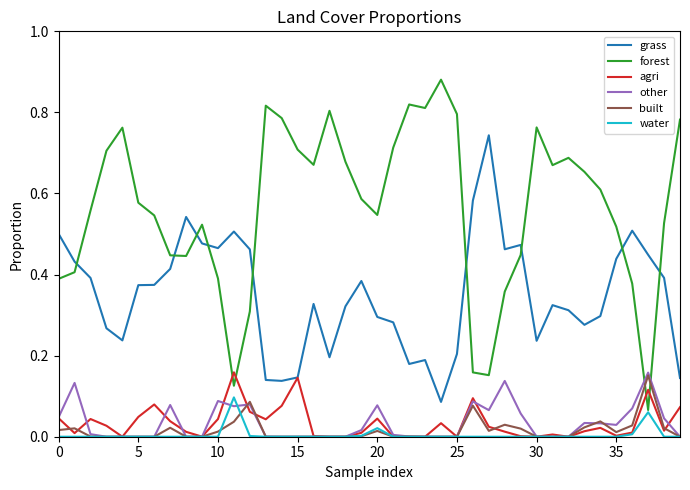

At how many categories does at least one series exceed 0?

40